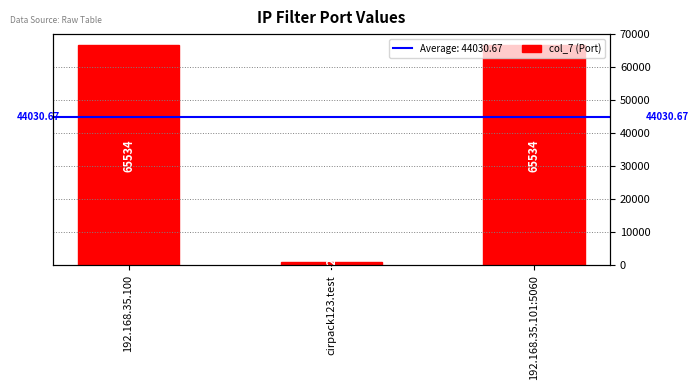

Does the chart contain any negative values?

No